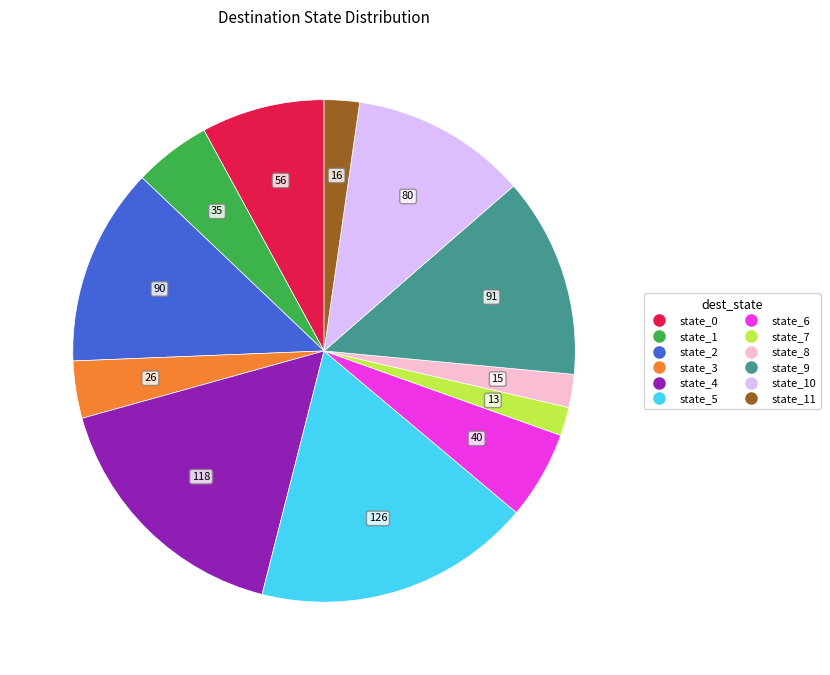

Count the number of slices in the pie.

12